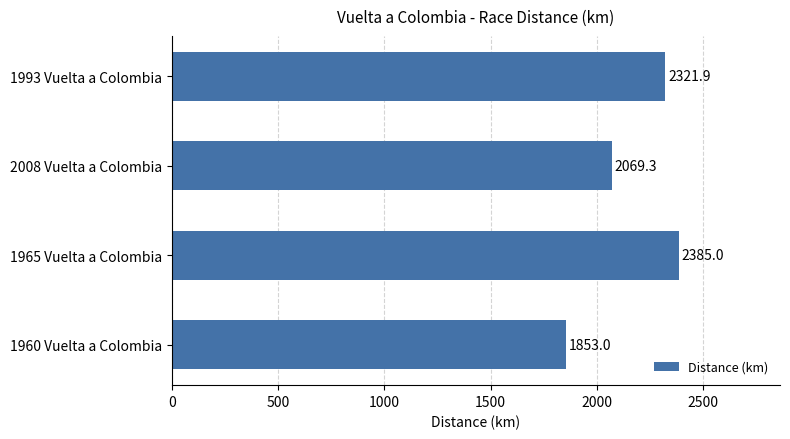

At which category does the chart reach its peak across all series?

1965 Vuelta a Colombia